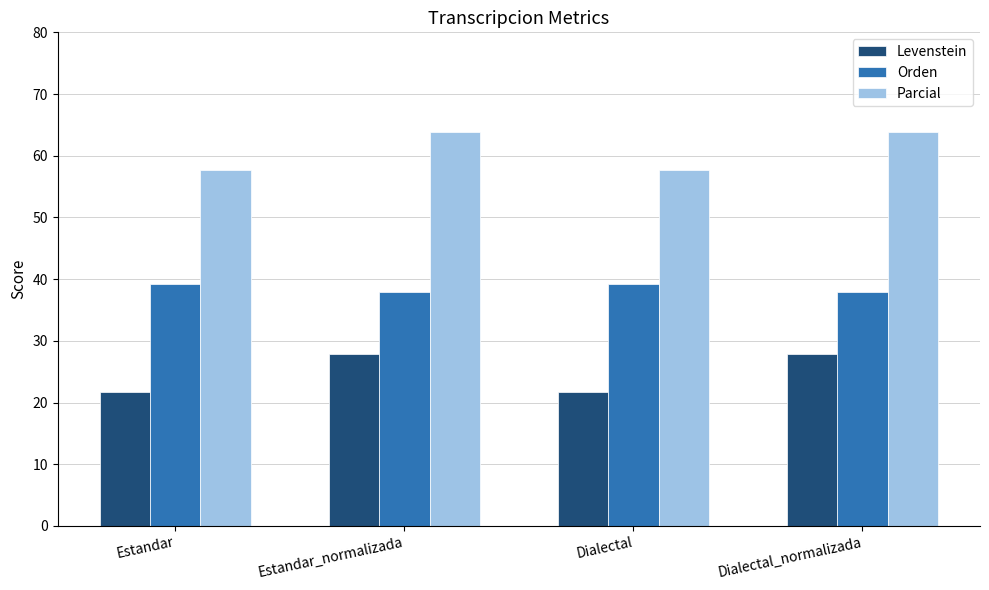

How many data points in Levenstein are less than 27?

2